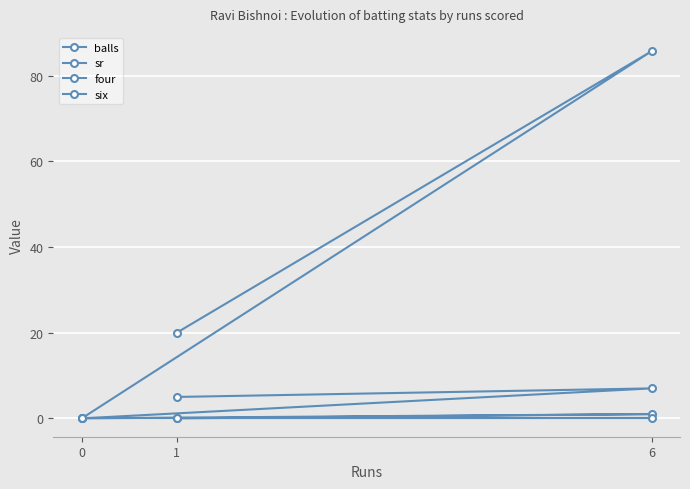

How many lines are shown in the chart?

4